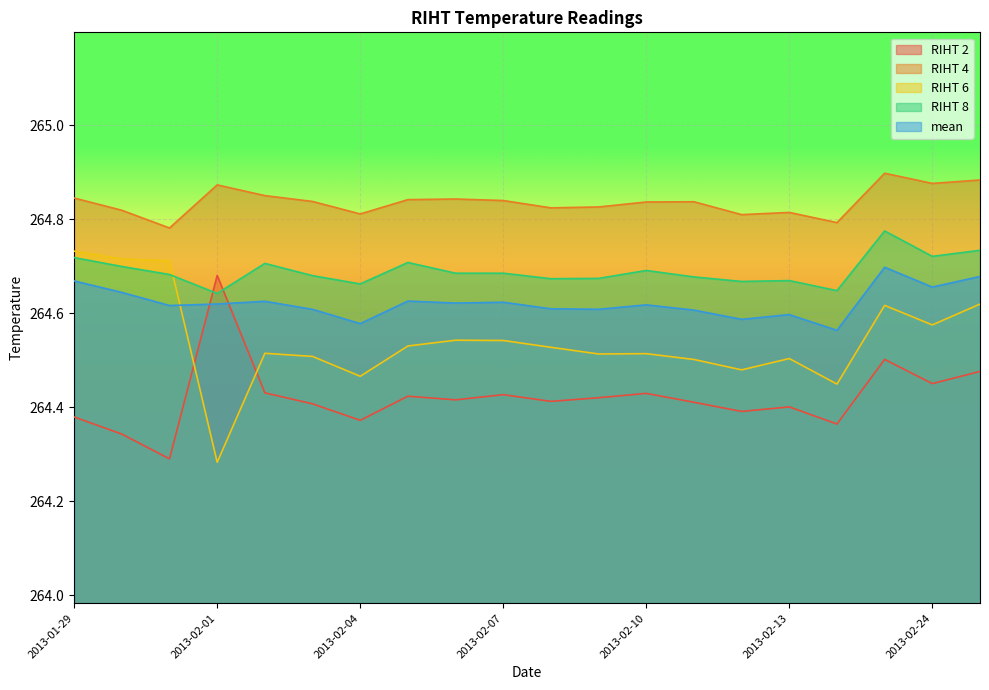

True or false: RIHT 4 has a value of 264.8 at 2013-02-08.

True